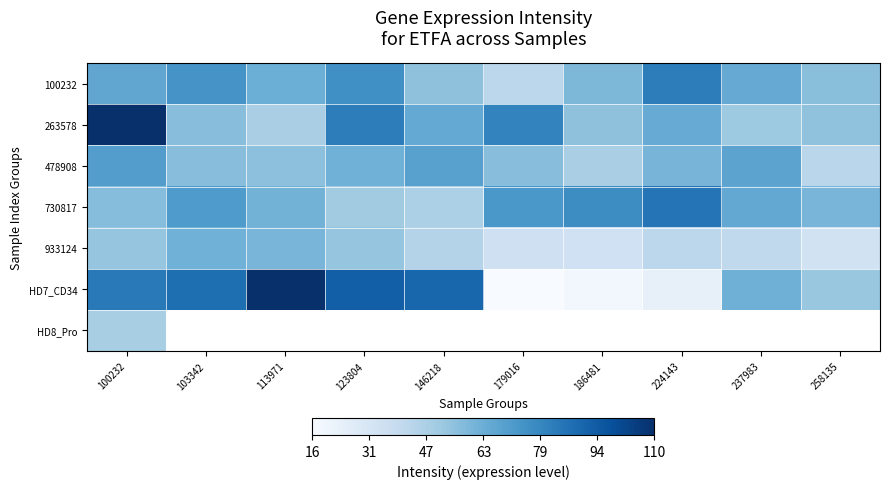

List the series in order of their peak value, lowest first.

HD8_Pro, 933124, 478908, 100232, 730817, HD7_CD34, 263578